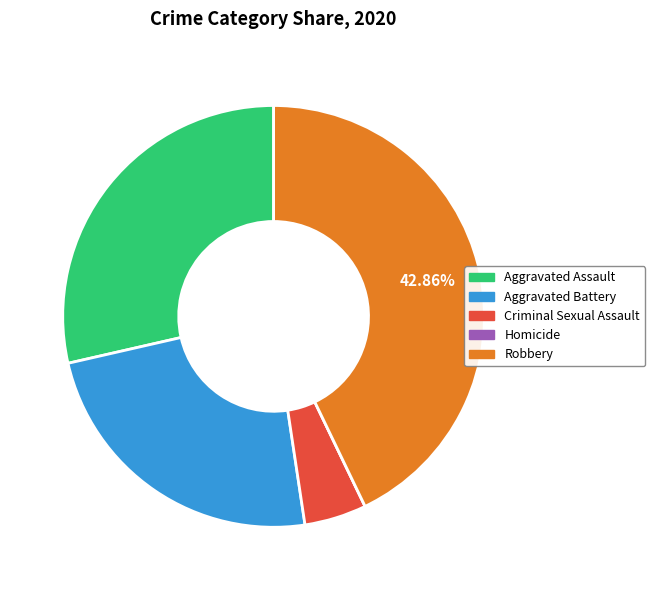

Between Aggravated Battery and Criminal Sexual Assault, which is larger?

Aggravated Battery